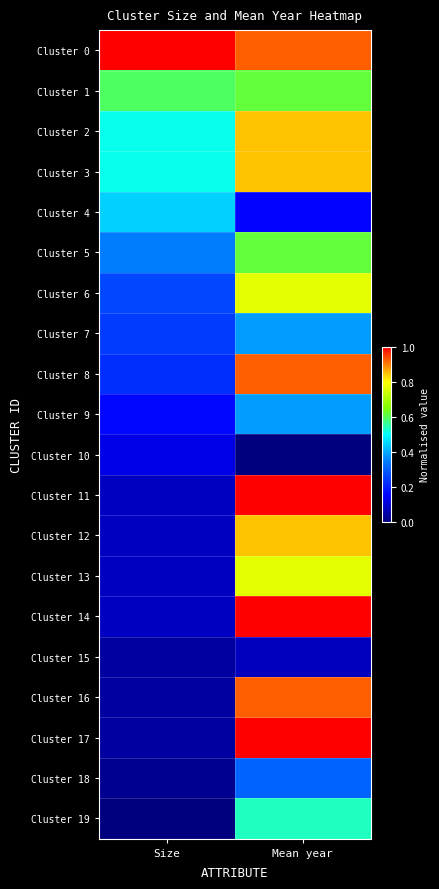

Reading right to left, what are all the values shown in this chart?

Cluster 0: Mean year=0.9	Size=1.0
Cluster 1: Mean year=0.6	Size=0.6
Cluster 2: Mean year=0.8	Size=0.5
Cluster 3: Mean year=0.8	Size=0.5
Cluster 4: Mean year=0.2	Size=0.4
Cluster 5: Mean year=0.6	Size=0.3
Cluster 6: Mean year=0.8	Size=0.3
Cluster 7: Mean year=0.4	Size=0.2
Cluster 8: Mean year=0.9	Size=0.2
Cluster 9: Mean year=0.4	Size=0.2
Cluster 10: Mean year=0.0	Size=0.1
Cluster 11: Mean year=1.0	Size=0.1
Cluster 12: Mean year=0.8	Size=0.1
Cluster 13: Mean year=0.8	Size=0.1
Cluster 14: Mean year=1.0	Size=0.1
Cluster 15: Mean year=0.1	Size=0.0
Cluster 16: Mean year=0.9	Size=0.0
Cluster 17: Mean year=1.0	Size=0.0
Cluster 18: Mean year=0.3	Size=0.0
Cluster 19: Mean year=0.5	Size=0.0